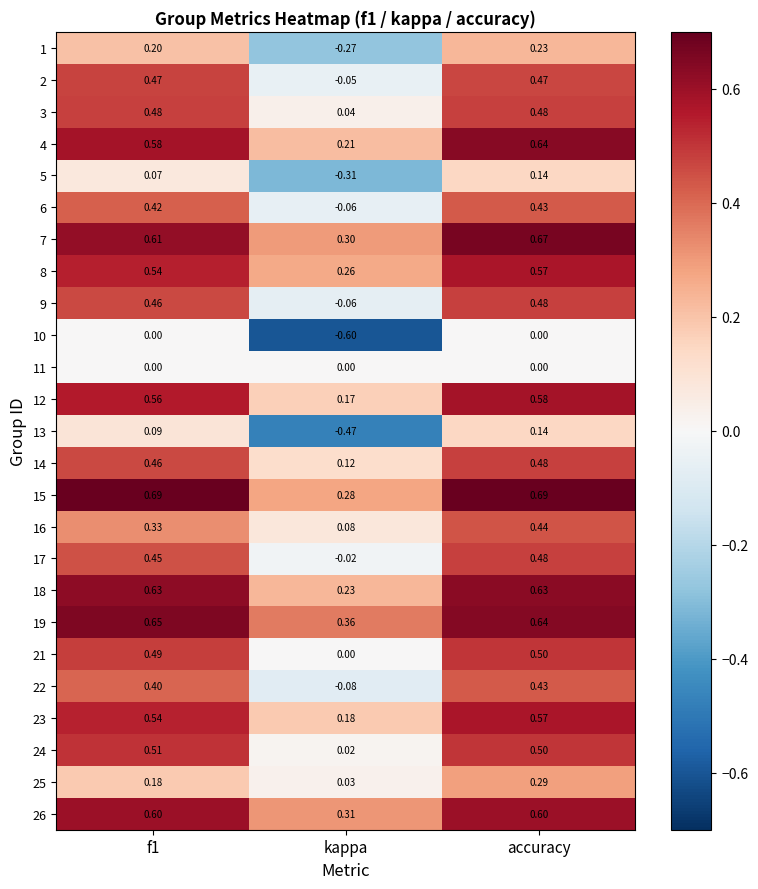

Which label corresponds to the smallest value in the chart?

kappa